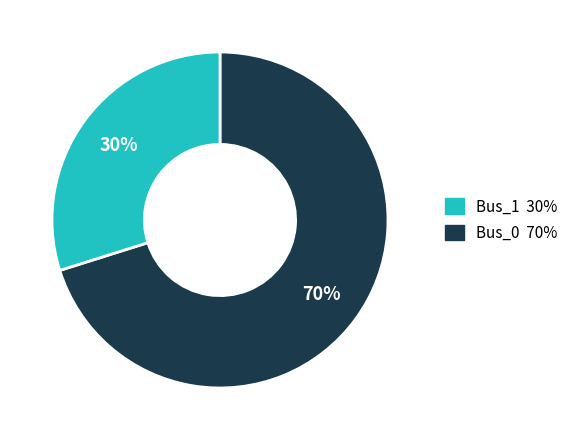

Is there any slice that represents more than half of the pie?

Yes